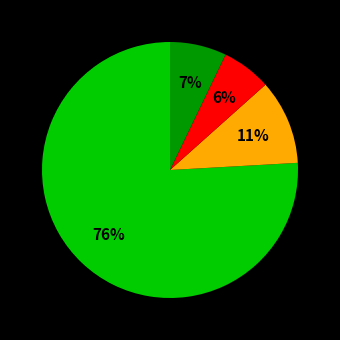

To the nearest percent, what is the difference between the largest and smallest slice percentages?

70%